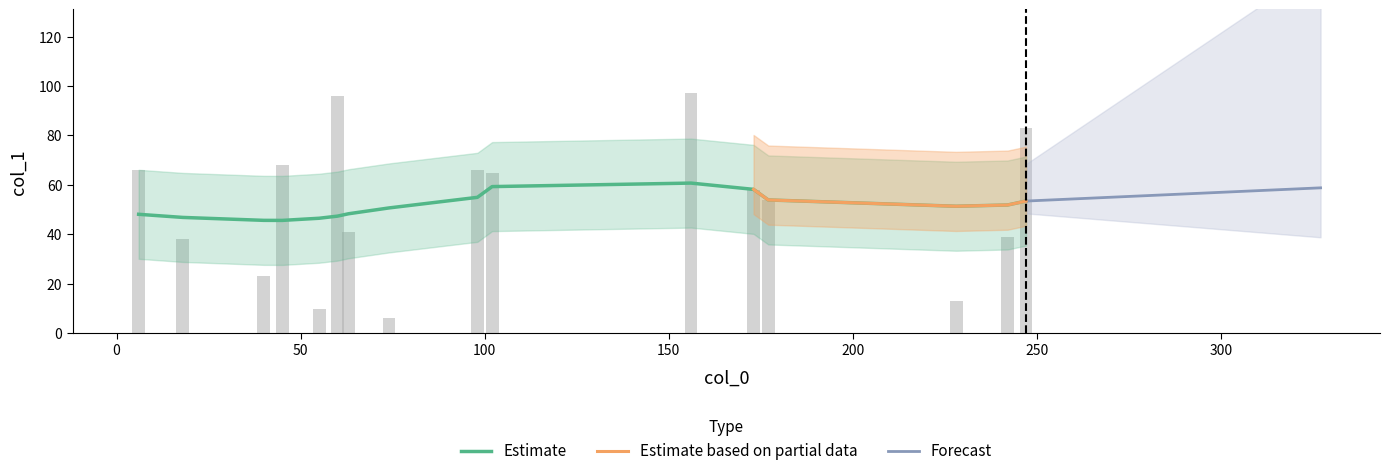

What is the change in value from 3 to 9?

+13